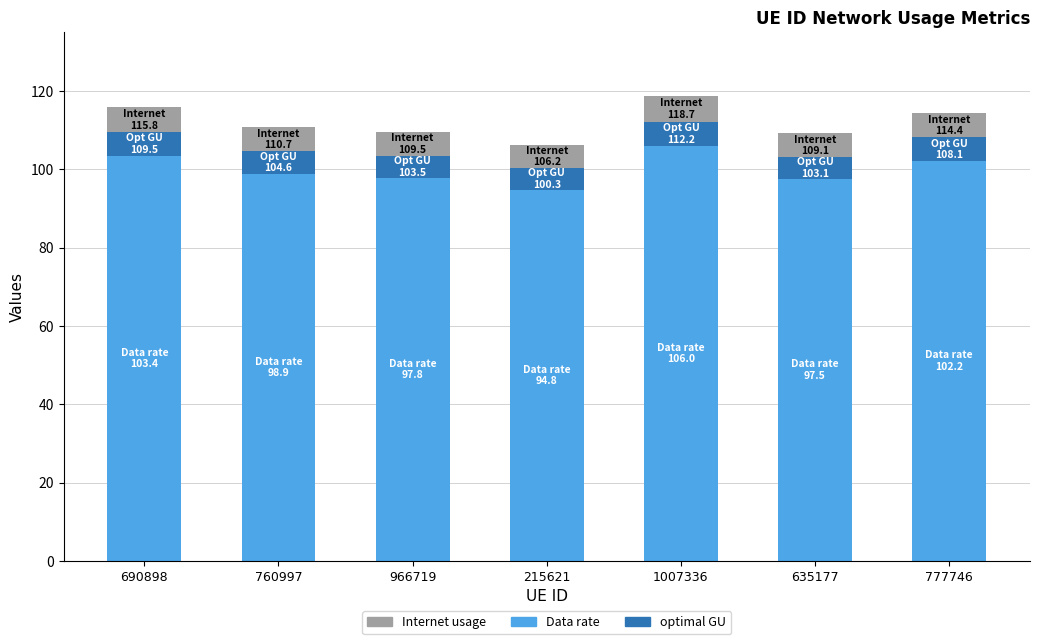

The Data rate series shows 106.0 at 1007336. True or false?

True